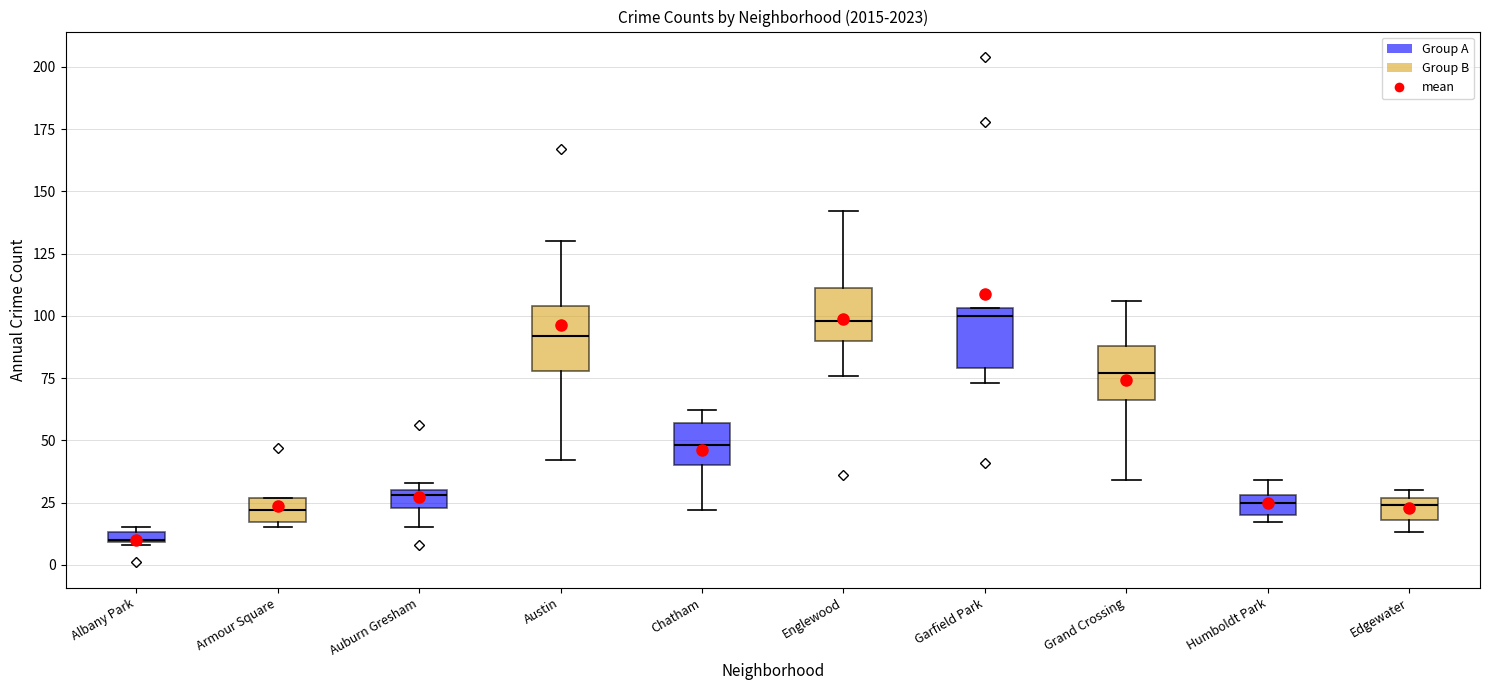

Where does the median line of the box for Grand Crossing sit on the y-axis? The values are not printed on the chart, so give them approximately, as read against the axis.

75